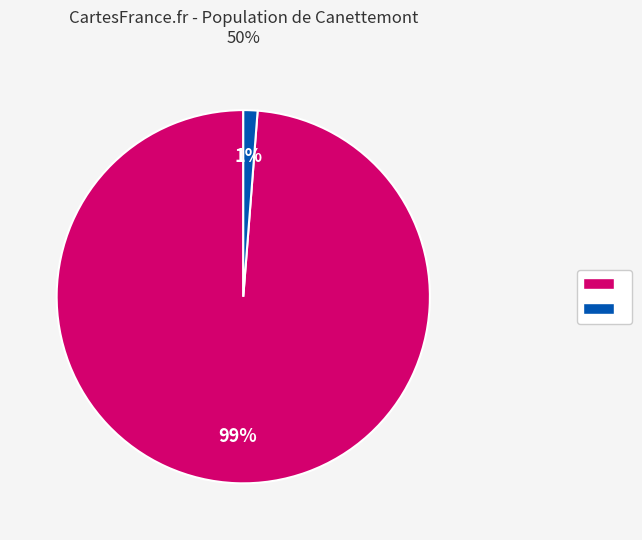

How many slices are in this pie chart?

2